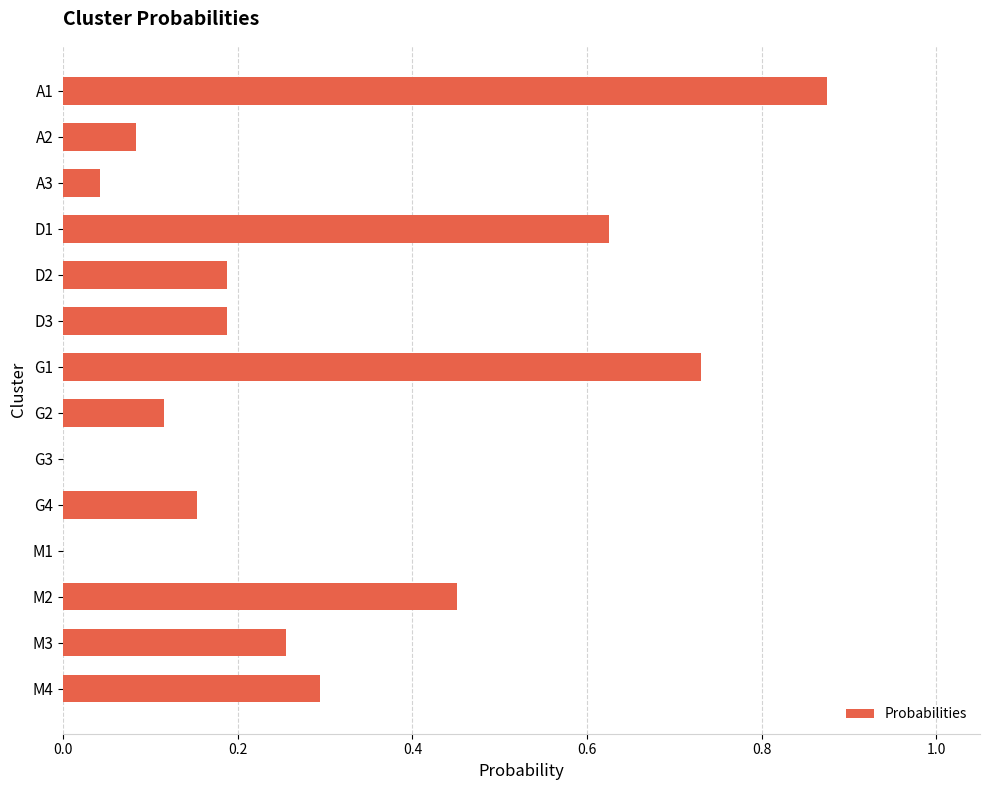

Which label corresponds to the largest value in the chart?

A1